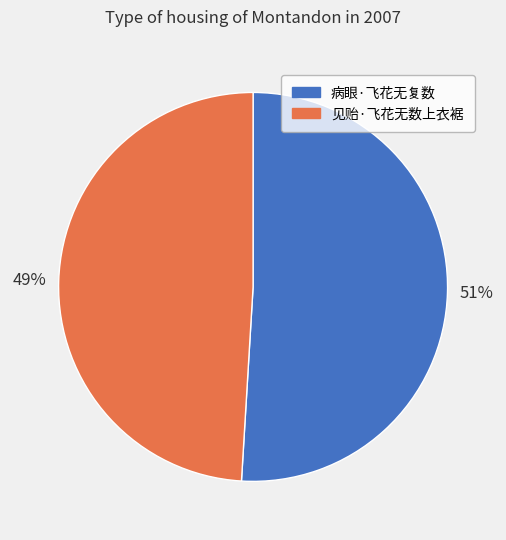

Does any single category account for the majority?

Yes